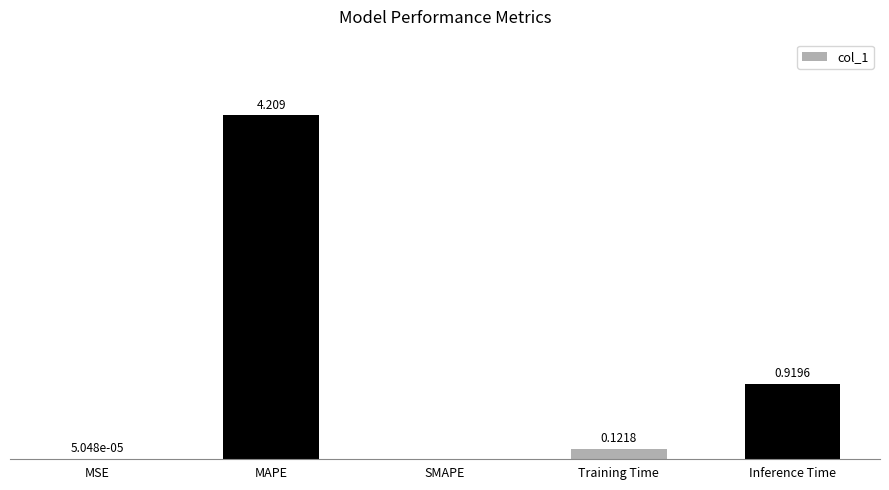

Which category has the highest value across all series?

MAPE